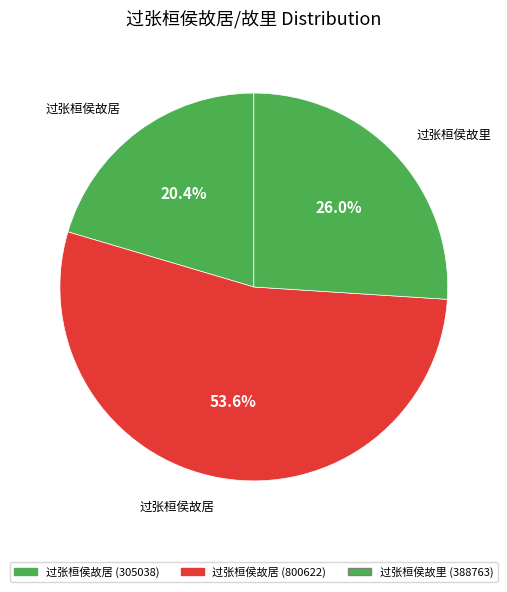

How many slices are in this pie chart?

3